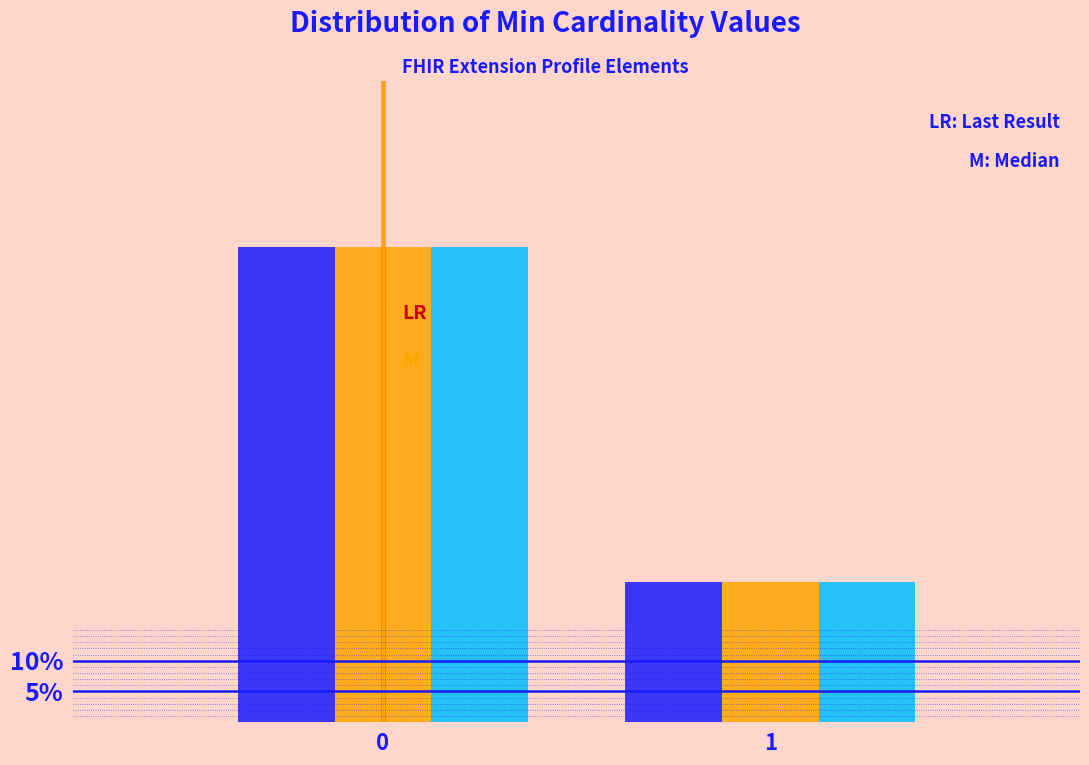

Are the bars grouped side by side (vs. stacked)?

Yes